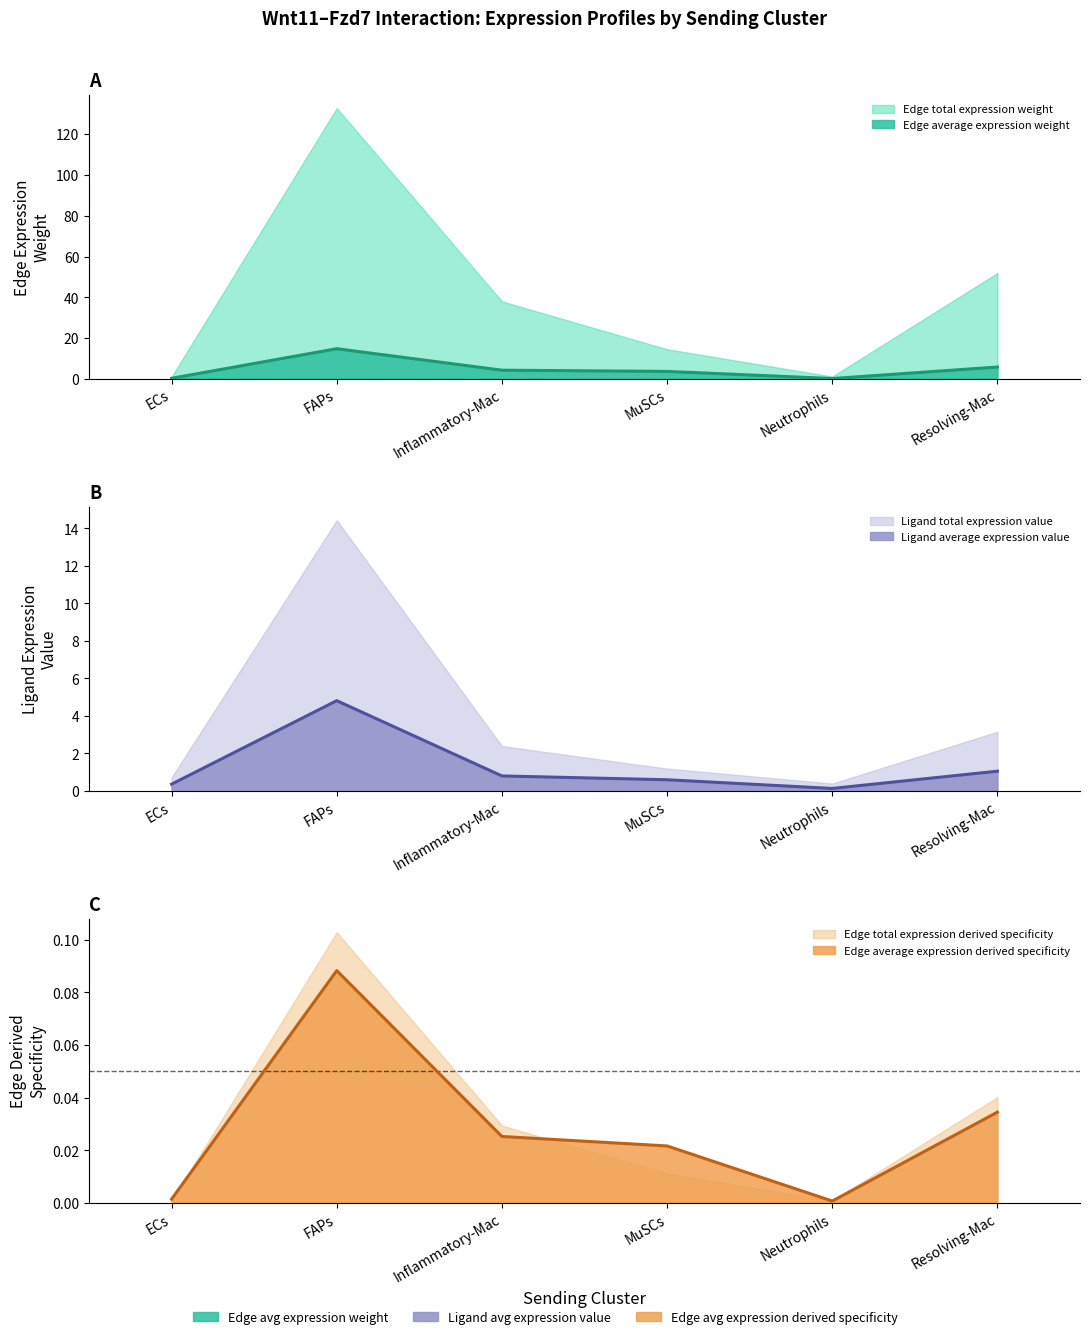

Between MuSCs and Neutrophils, which series saw the biggest shift?

Edge average expression weight